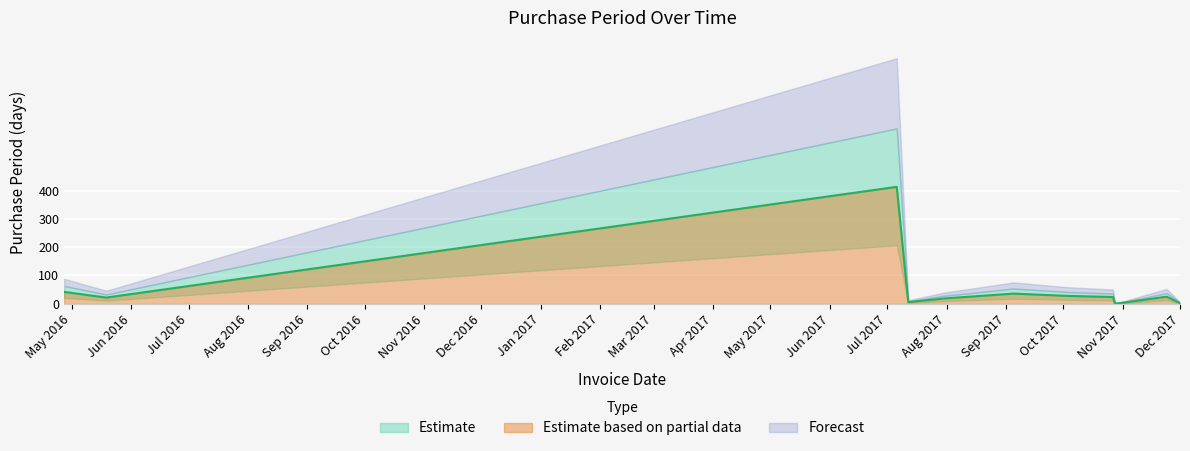

Between 2017-11-30 and 2017-07-31, which is larger?

2017-07-31